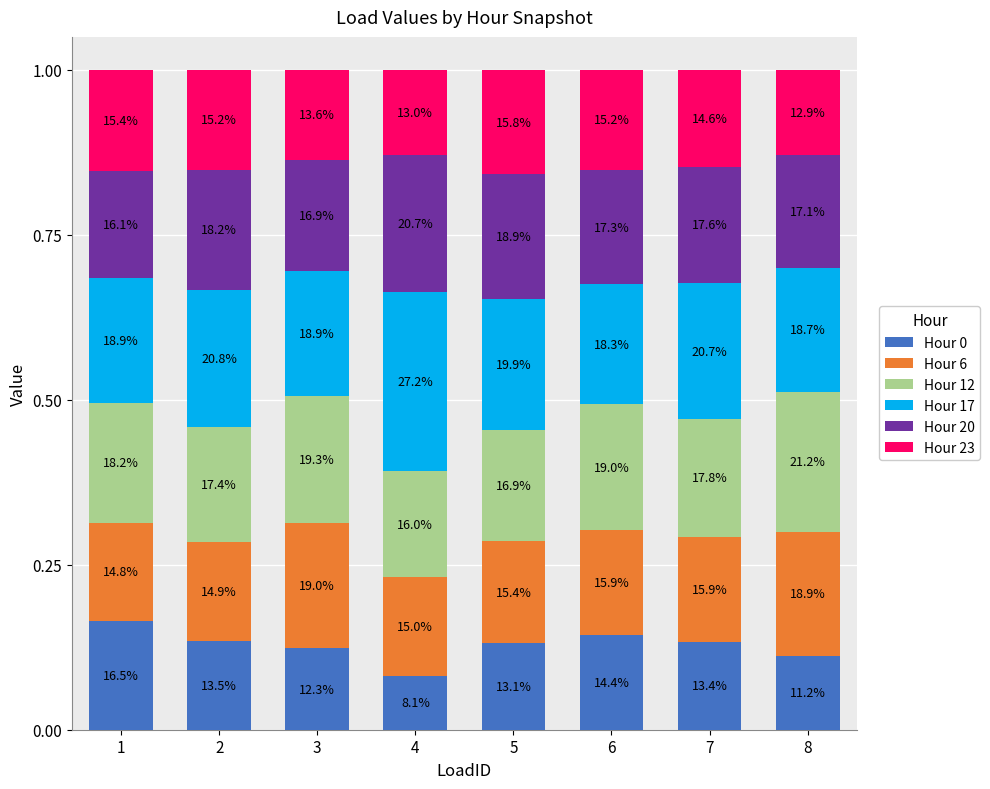

True or false: Hour 17 has a value of 0.1 at 1.

False